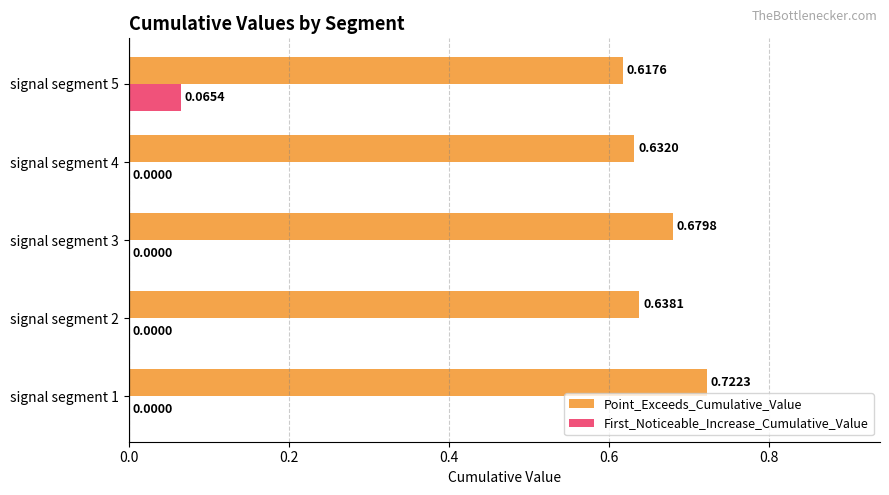

Is the value of Point_Exceeds_Cumulative_Value at signal segment 5 greater than the value of First_Noticeable_Increase_Cumulative_Value at signal segment 2?

Yes